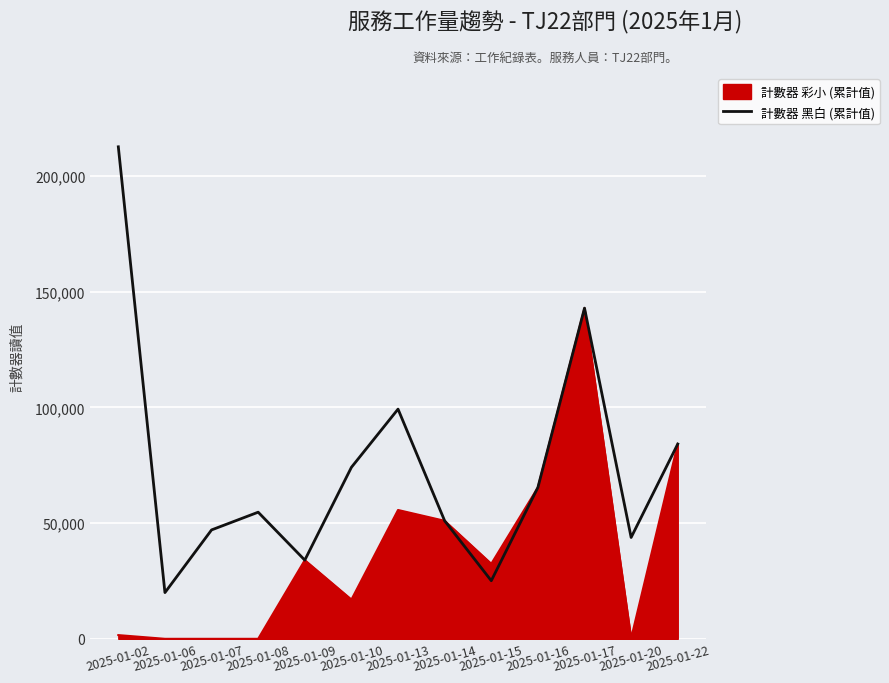

How many lines are shown in the chart?

2